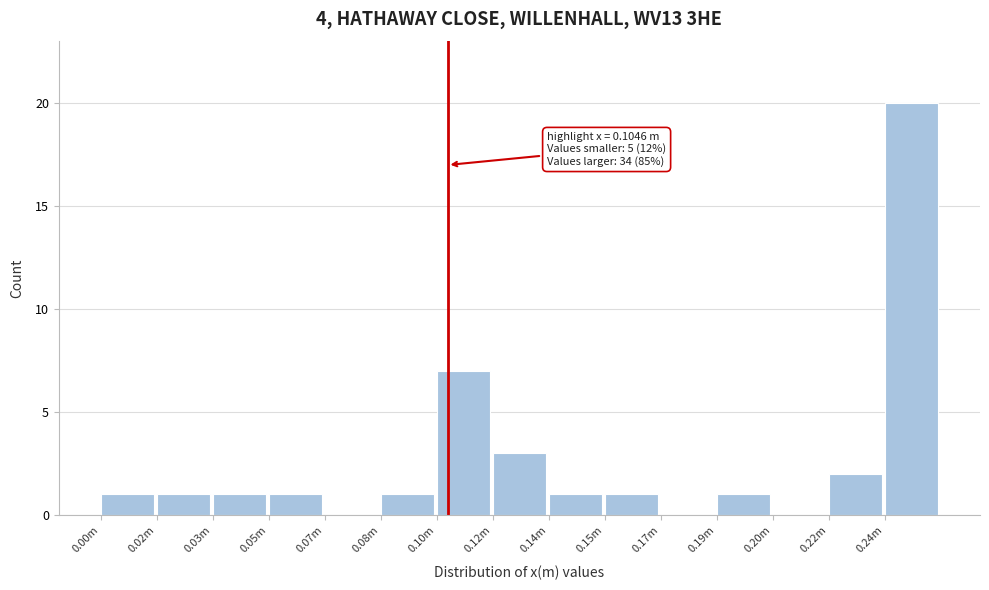

Reading left to right, what are all the values shown in this chart?

0.00m=1	0.02m=1	0.03m=1	0.05m=1	0.07m=0	0.08m=1	0.10m=7	0.12m=3	0.14m=1	0.15m=1	0.17m=0	0.19m=1	0.20m=0	0.22m=2	0.24m=20